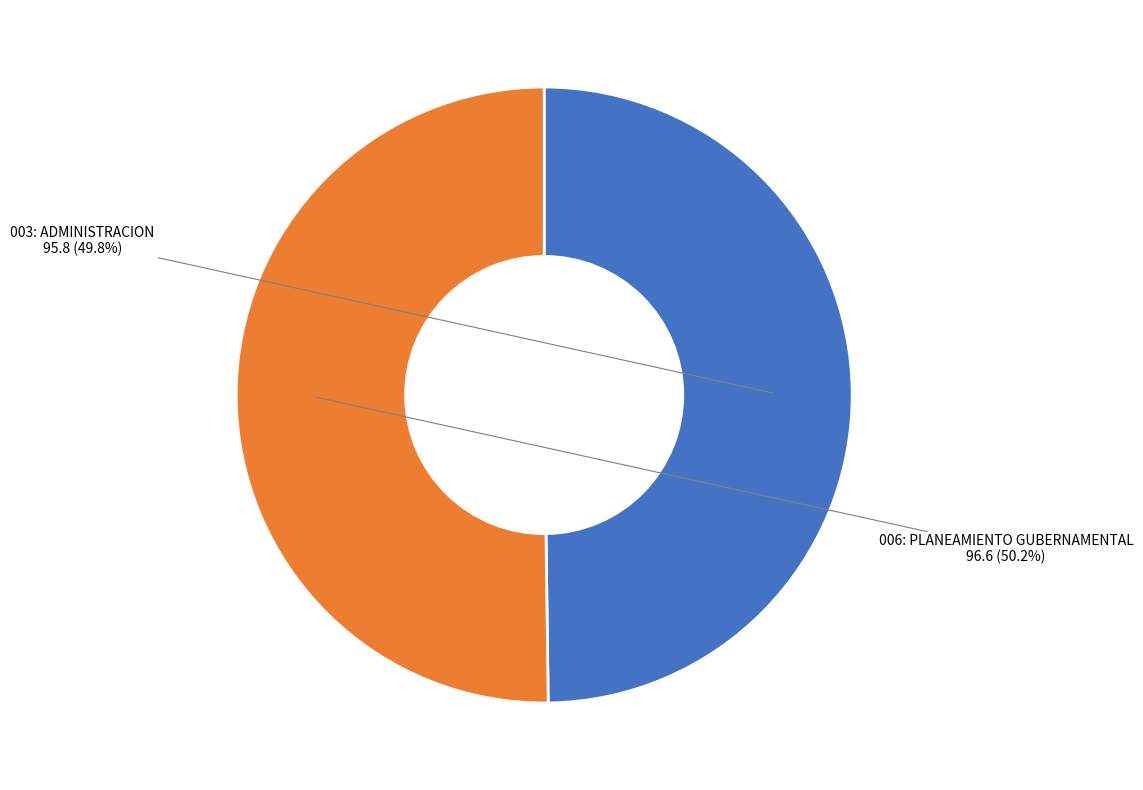

Is there any slice that represents more than half of the pie?

Yes